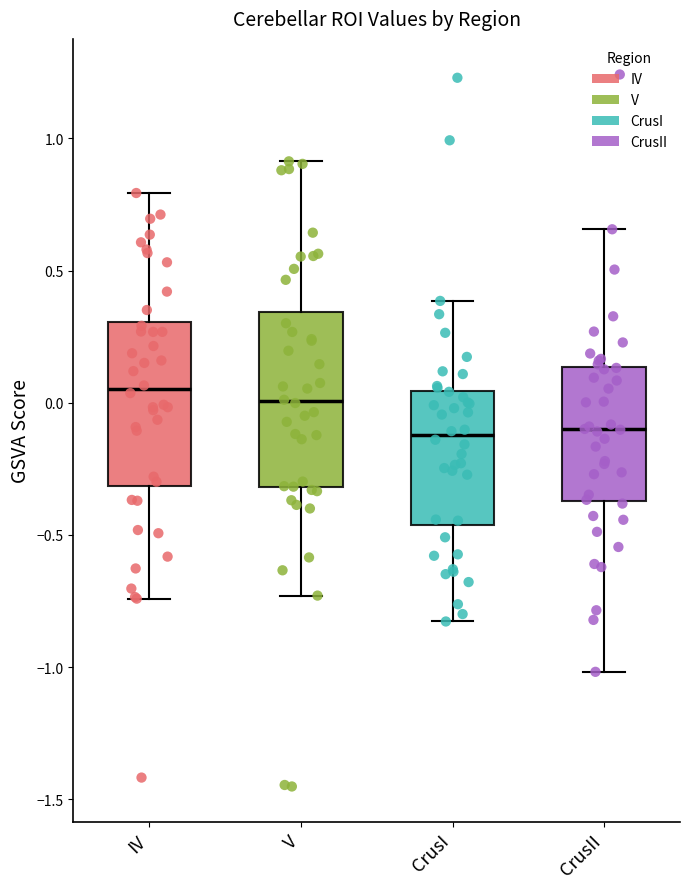

Where is the lower edge of the box for CrusI on the y-axis? The values are not printed on the chart, so give them approximately, as read against the axis.

-0.45